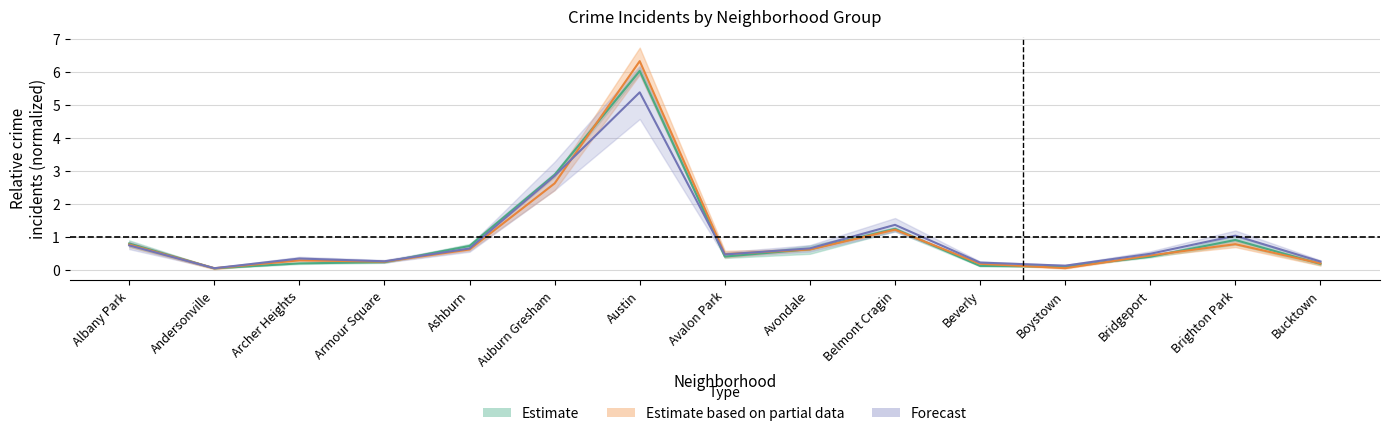

Reading left to right, list all the values displayed in this chart.

2017: Albany Park=0.8	Andersonville=0.1	Archer Heights=0.2	Armour Square=0.2	Ashburn=0.7	Auburn Gresham=2.9	Austin=6.0	Avalon Park=0.4	Avondale=0.6	Belmont Cragin=1.2	Beverly=0.1	Boystown=0.1	Bridgeport=0.4	Brighton Park=0.9	Bucktown=0.2
2016: Albany Park=0.8	Andersonville=0.1	Archer Heights=0.4	Armour Square=0.3	Ashburn=0.7	Auburn Gresham=2.9	Austin=5.4	Avalon Park=0.5	Avondale=0.7	Belmont Cragin=1.4	Beverly=0.2	Boystown=0.1	Bridgeport=0.5	Brighton Park=1.0	Bucktown=0.3
2021: Albany Park=0.8	Andersonville=0.1	Archer Heights=0.3	Armour Square=0.3	Ashburn=0.6	Auburn Gresham=2.6	Austin=6.3	Avalon Park=0.5	Avondale=0.6	Belmont Cragin=1.2	Beverly=0.2	Boystown=0.1	Bridgeport=0.4	Brighton Park=0.8	Bucktown=0.2